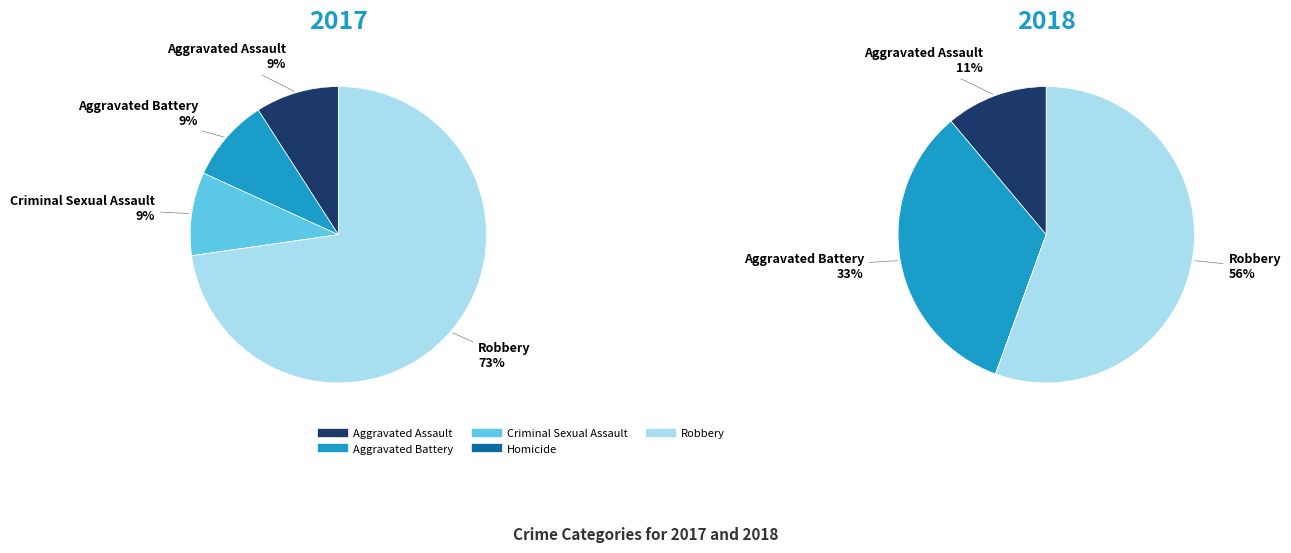

Is values_2018 the majority of the pie?

No